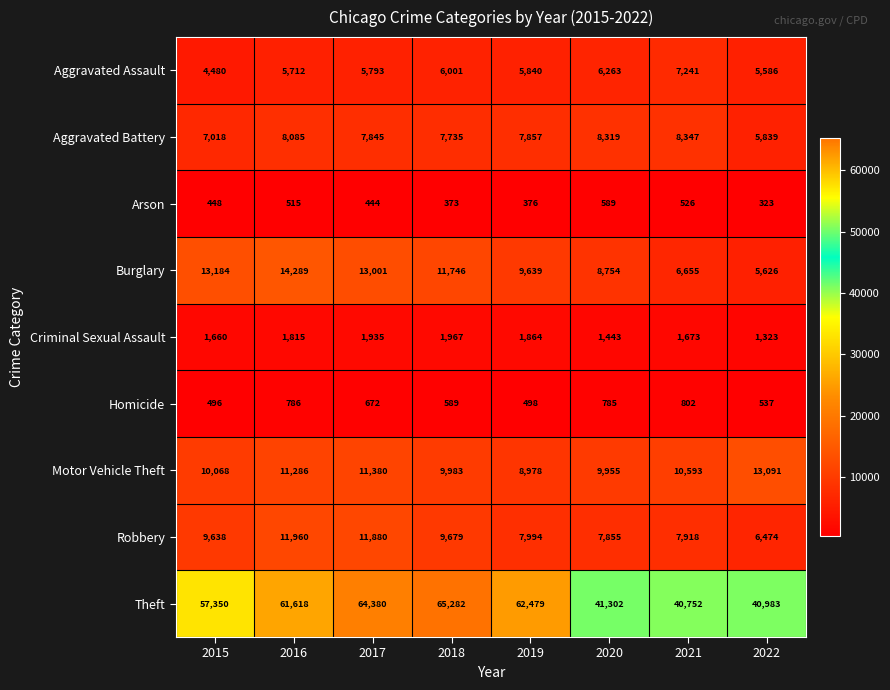

The value of Theft at 2017 is 84816. True or false?

False